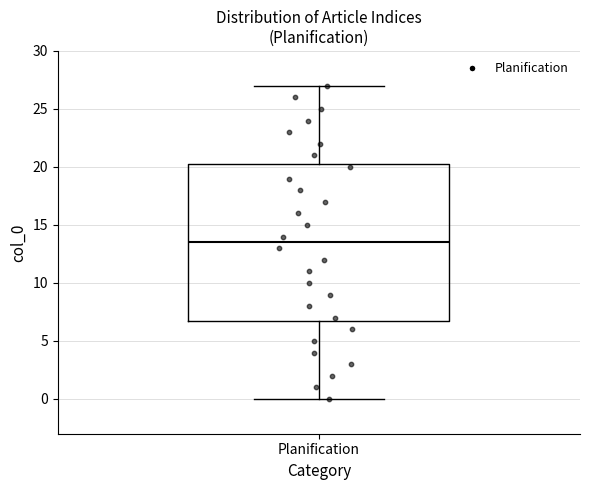

Where does the median line of the box for Planification sit on the y-axis? The values are not printed on the chart, so give them approximately, as read against the axis.

13.5